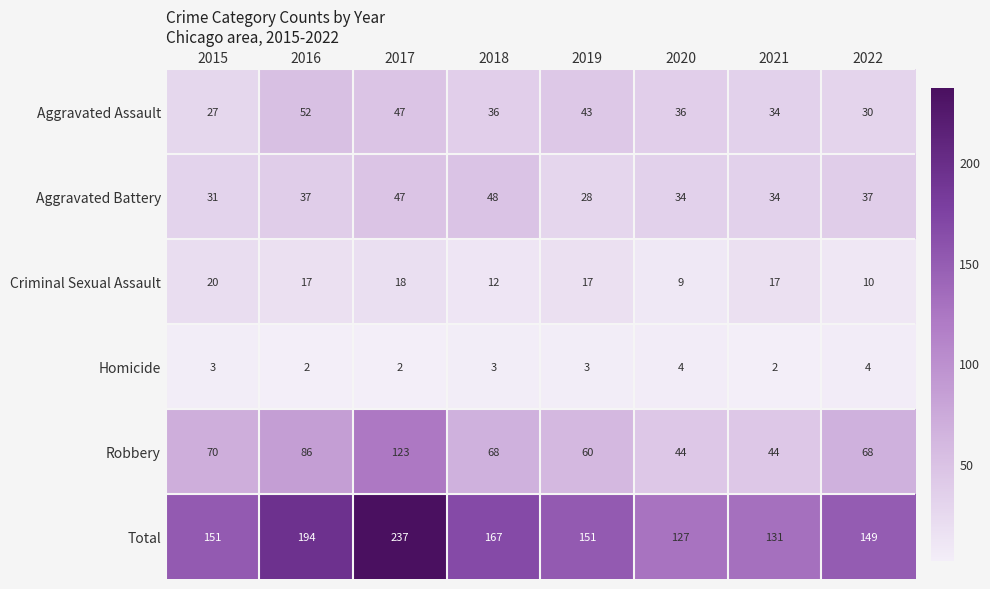

Which series has the widest spread of values?

Total